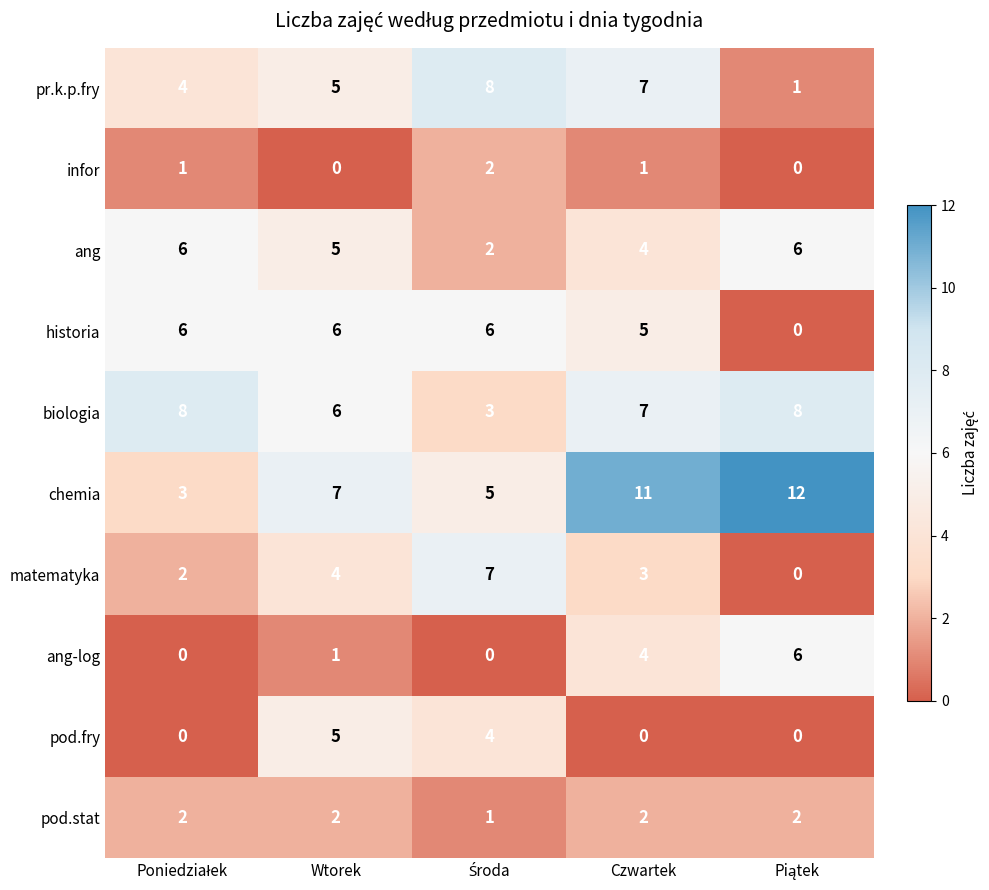

What is the sum of all historia values?

23